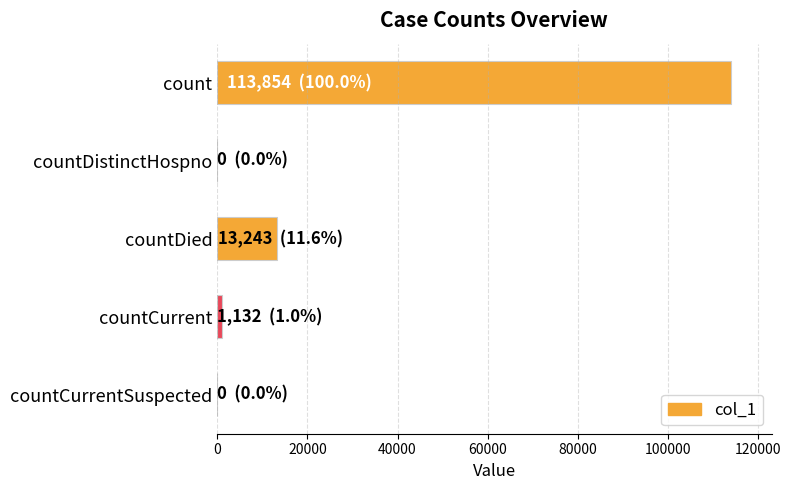

Are the bars grouped side by side (vs. stacked)?

No